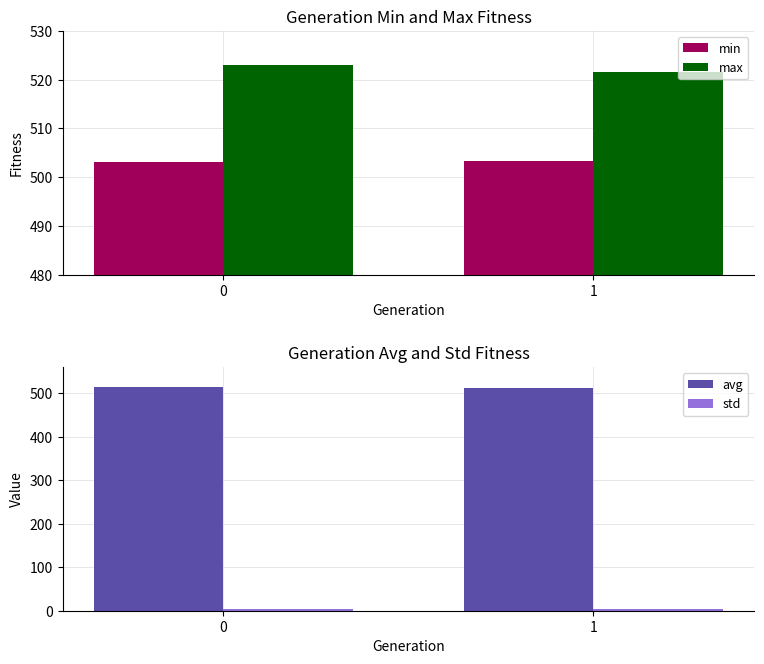

Reading left to right, list all the values displayed in this chart.

min: 503.1	503.2
max: 523.1	521.7
avg: 514.0	512.3
std: 3.1	2.9